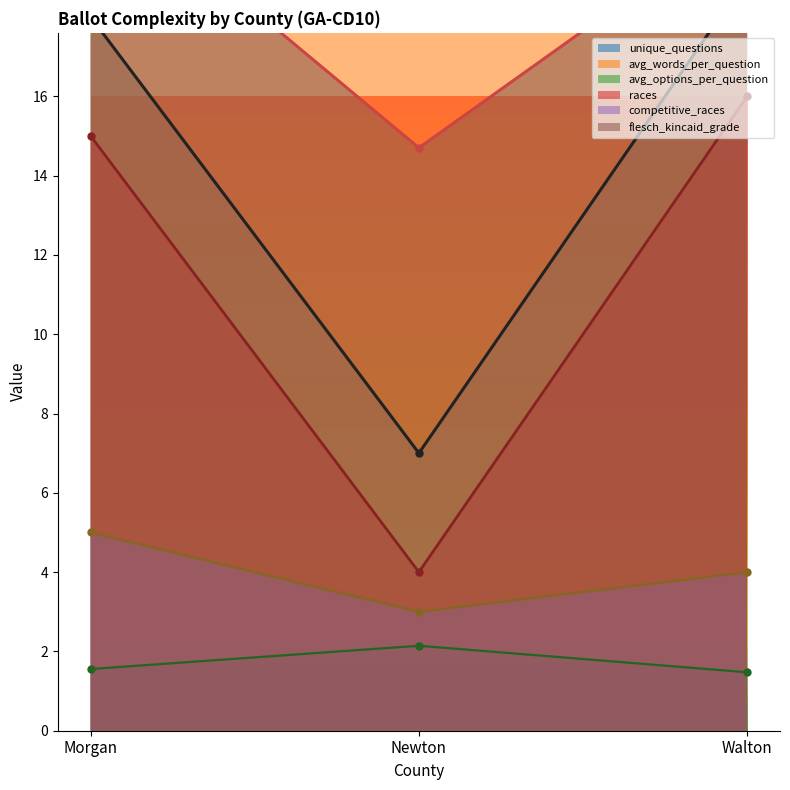

The value of unique_questions at Morgan is 27.7. True or false?

False